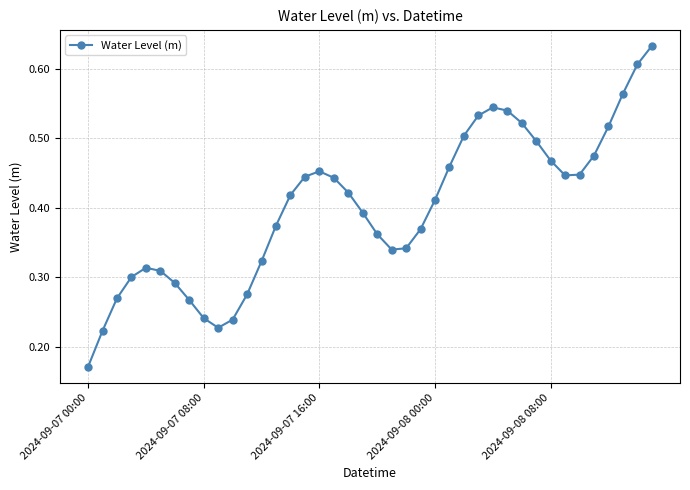

True or false: the data has more than 2 interior local peaks.

True